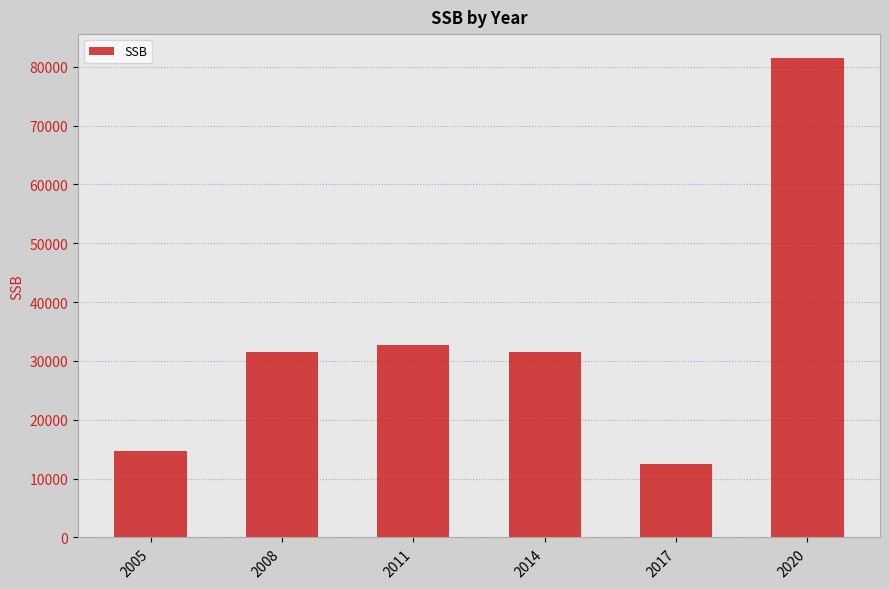

Approximately how many times larger is the value at 2011 compared to 2005?

2.2